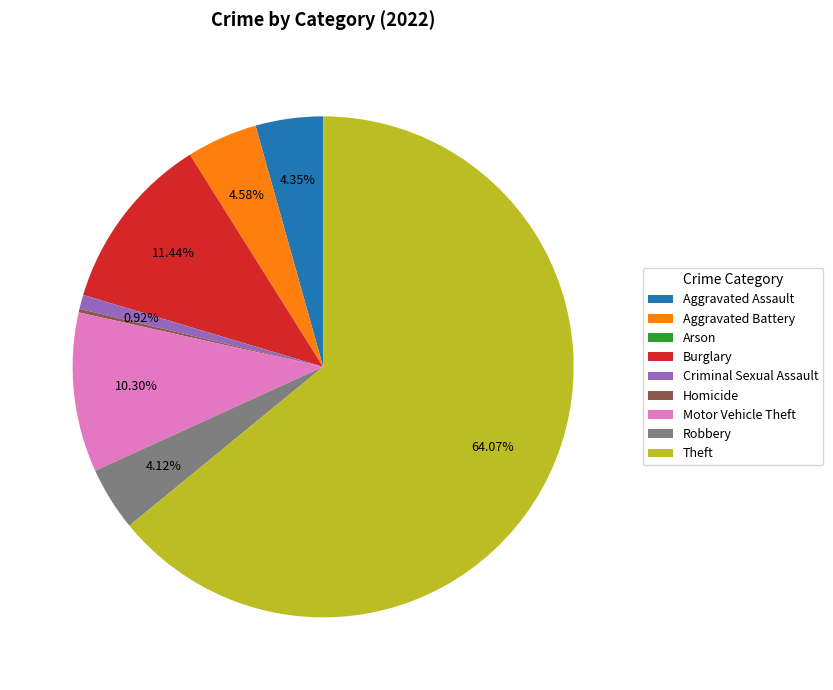

Which slice is the largest?

Theft